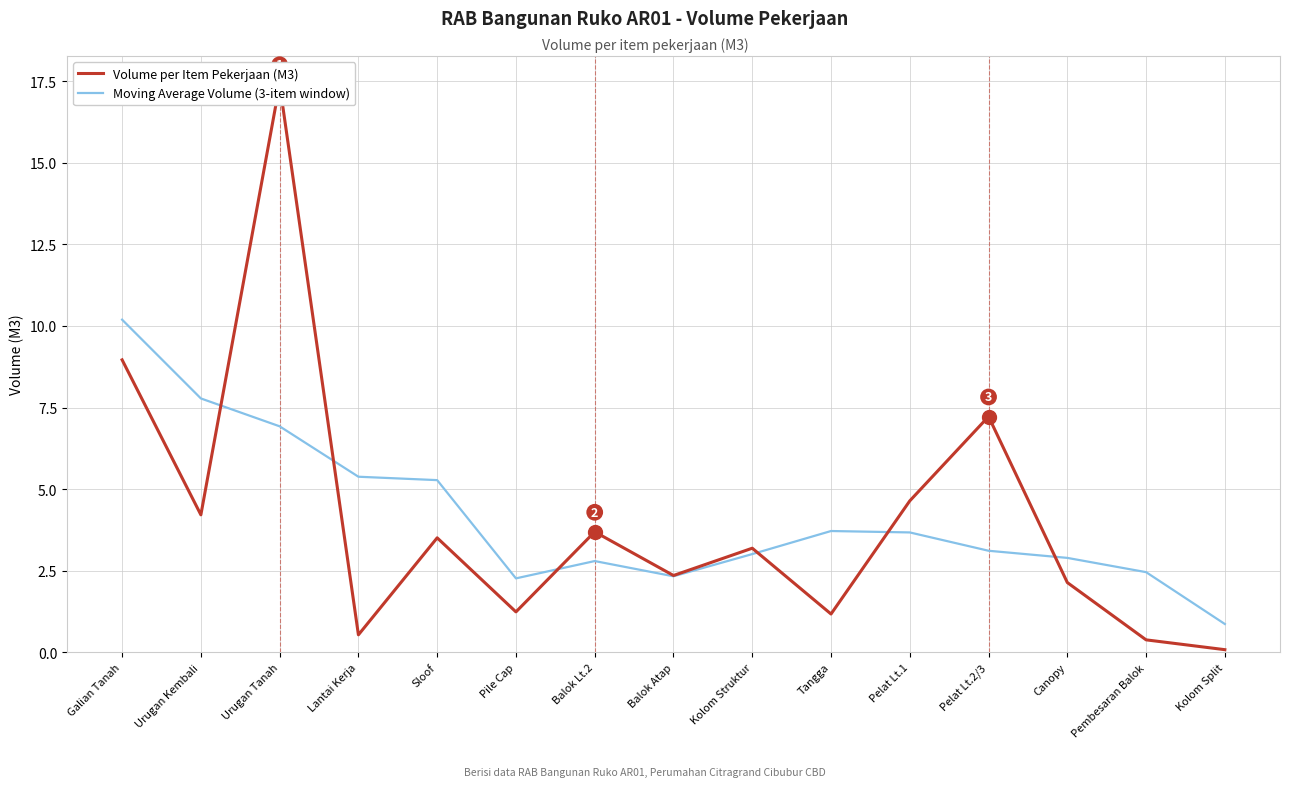

Rank the series at Balok Atap from lowest to highest value.

Moving Average Volume (3-item window), Volume per Item Pekerjaan (M3)